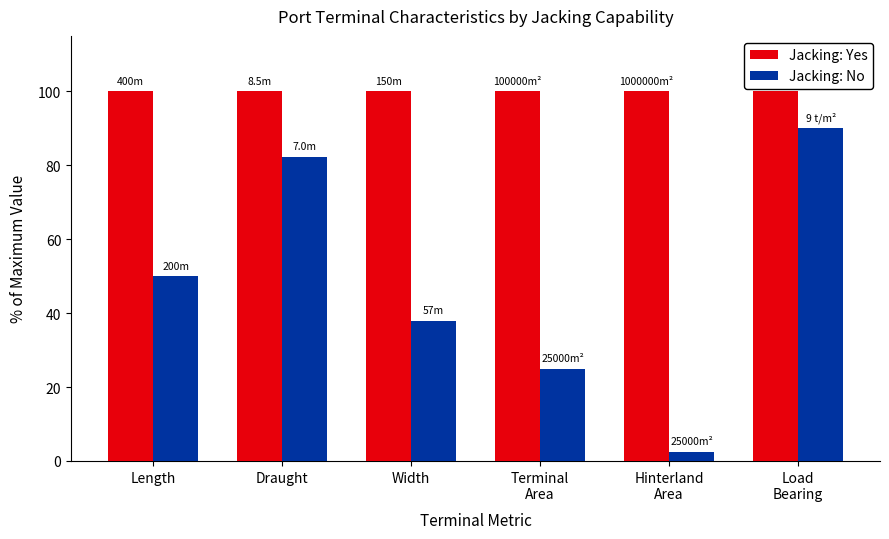

Which series has the largest range (max minus min)?

Jacking: No